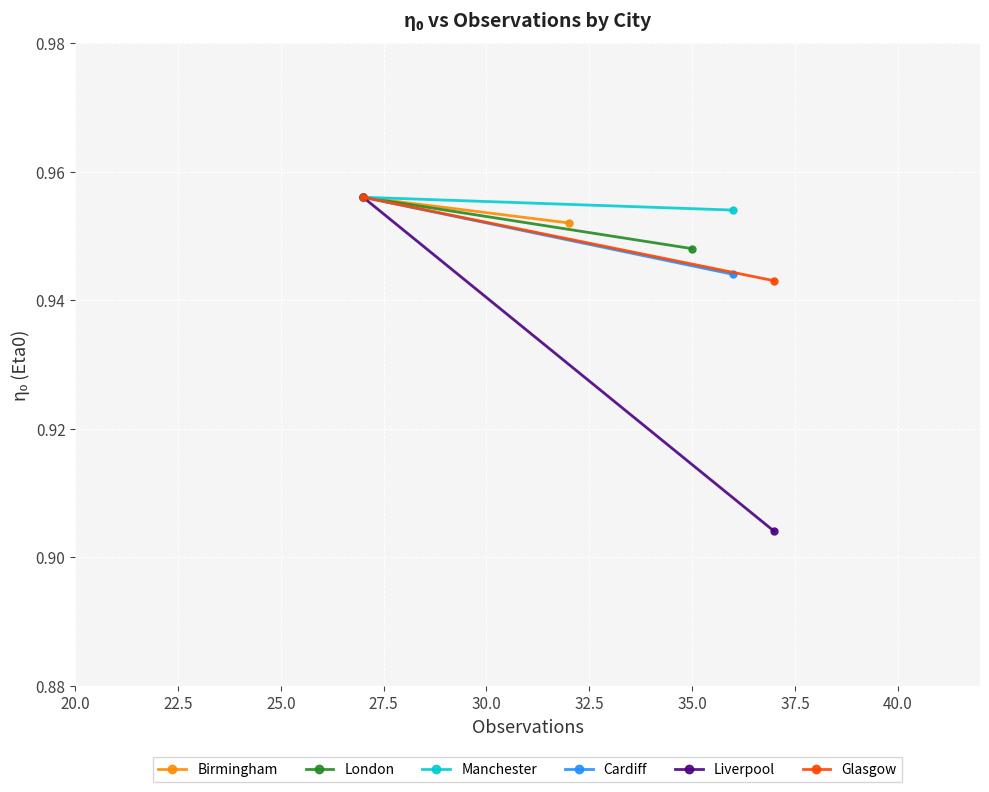

How many categories are shown in the chart?

2